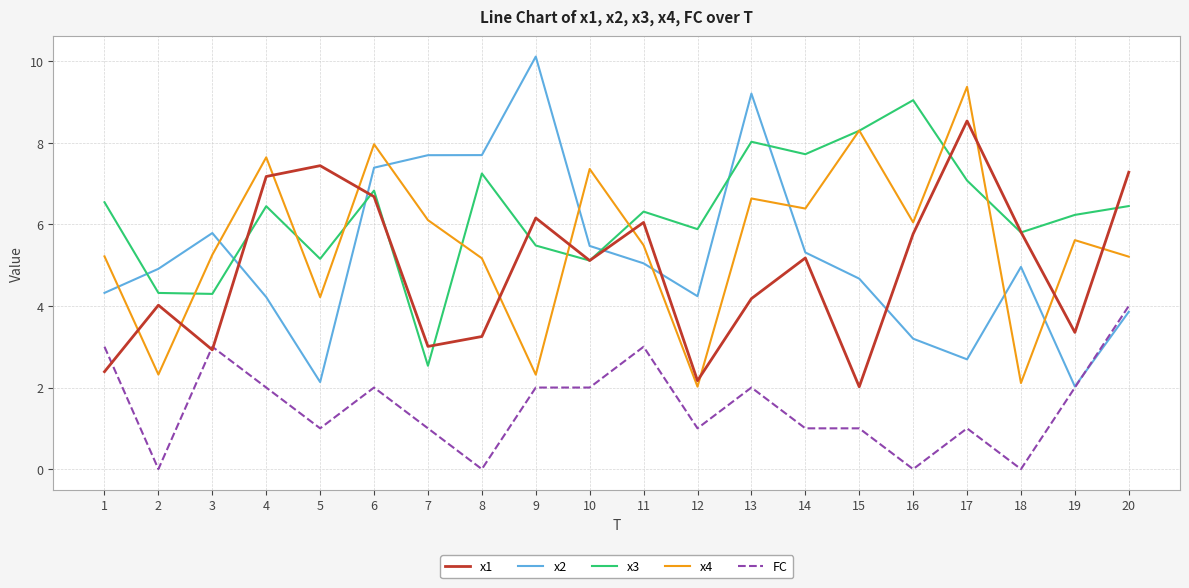

Which series ends up on top after the final intersection of x1 and x3?

x1